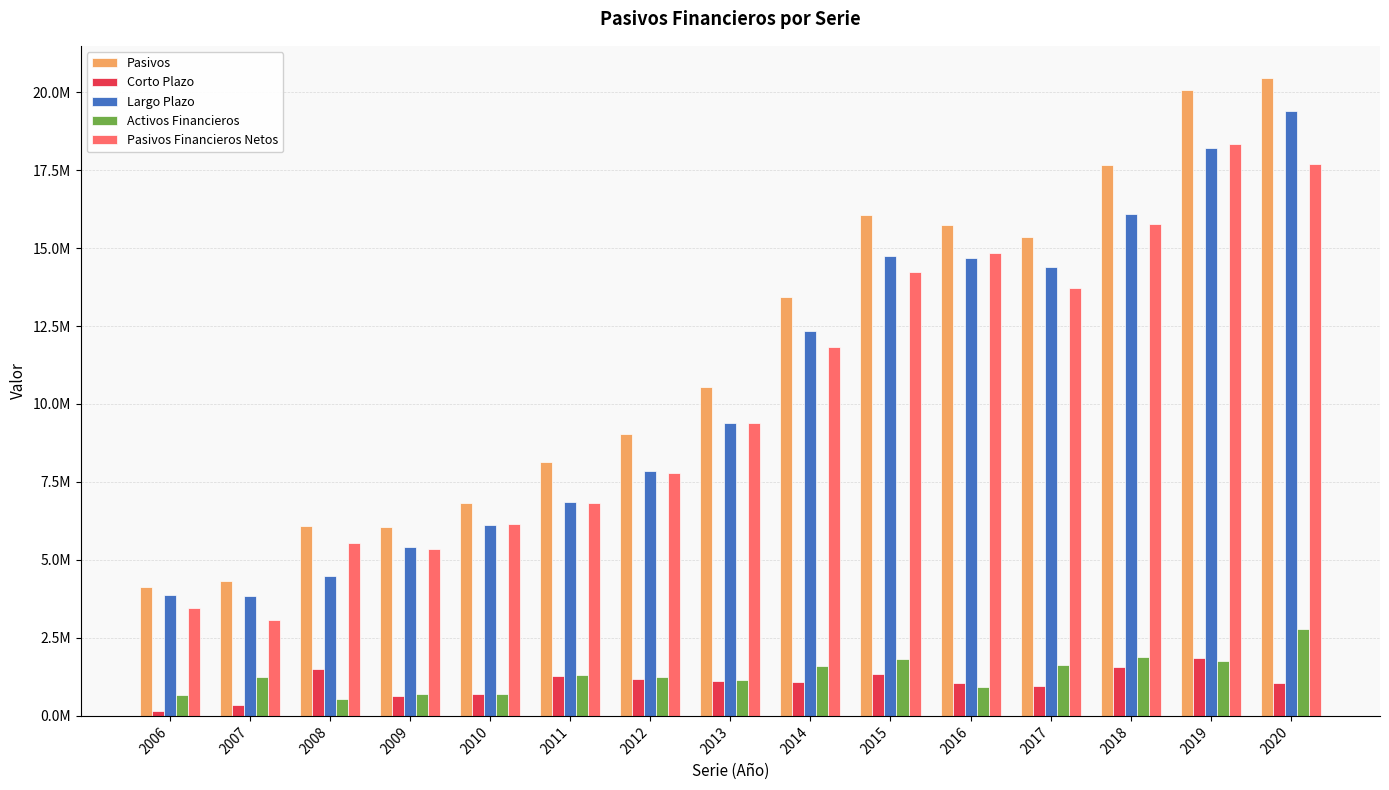

Which category has the highest value across all series?

2020